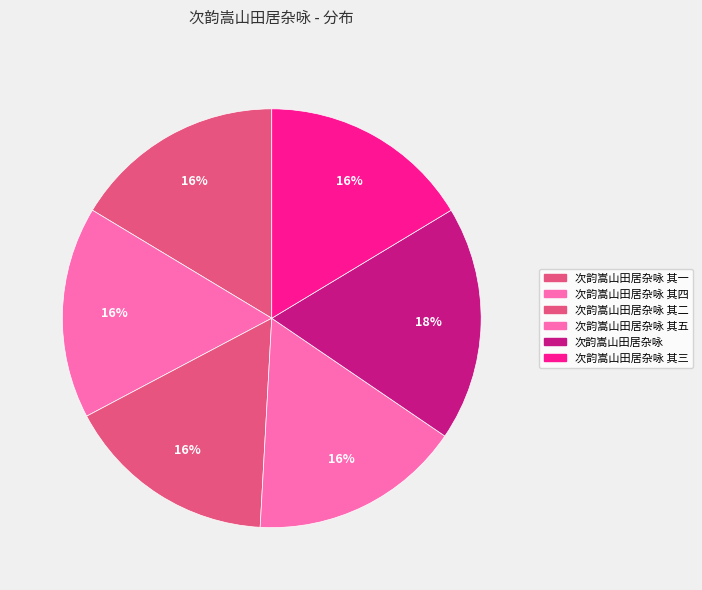

To the nearest percent, what percentage of the pie is 次韵嵩山田居杂咏?

18%